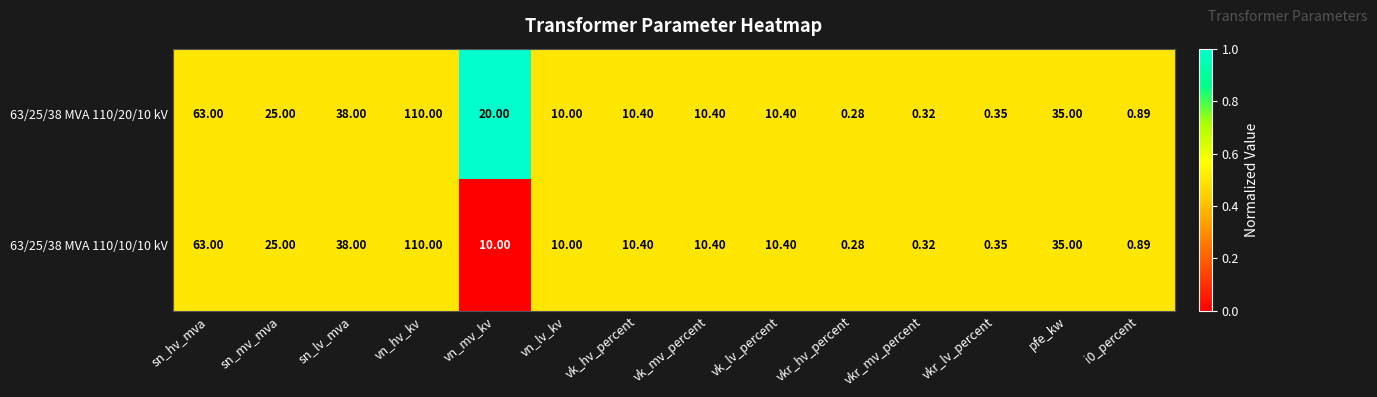

Where does the 63/25/38 MVA 110/10/10 kV series first go above 10?

sn_hv_mva